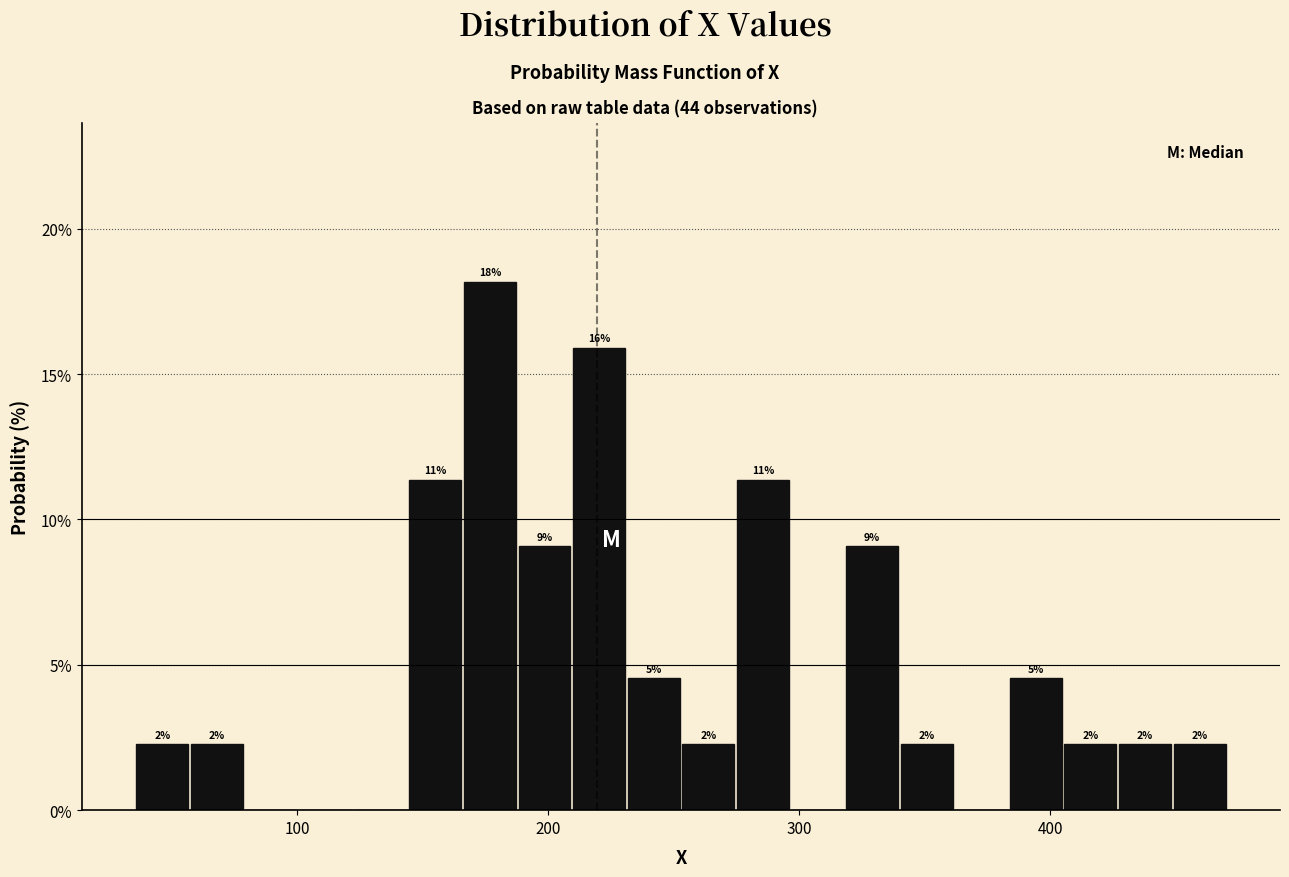

Read against the x-axis, roughly where is the centre of the tallest bar?

180